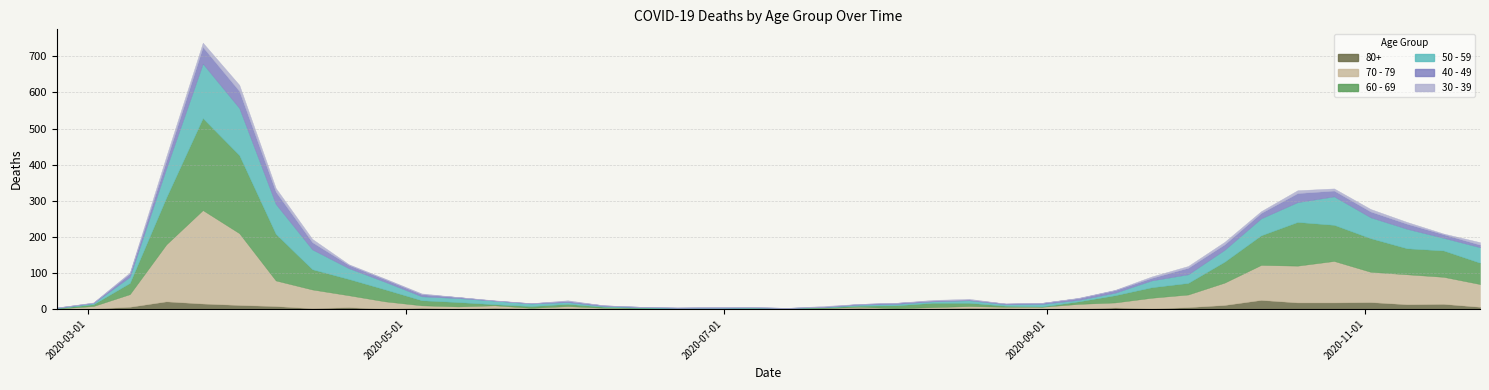

How many values in 30 - 39 are above zero?

28